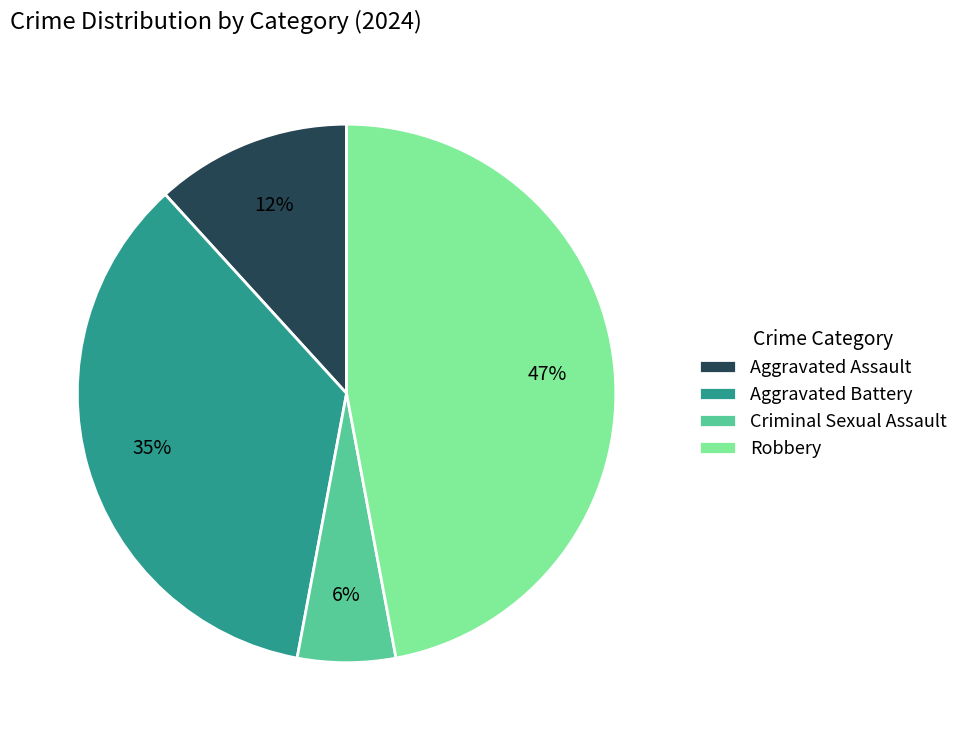

Is the sum of Criminal Sexual Assault and Aggravated Assault greater than half?

No